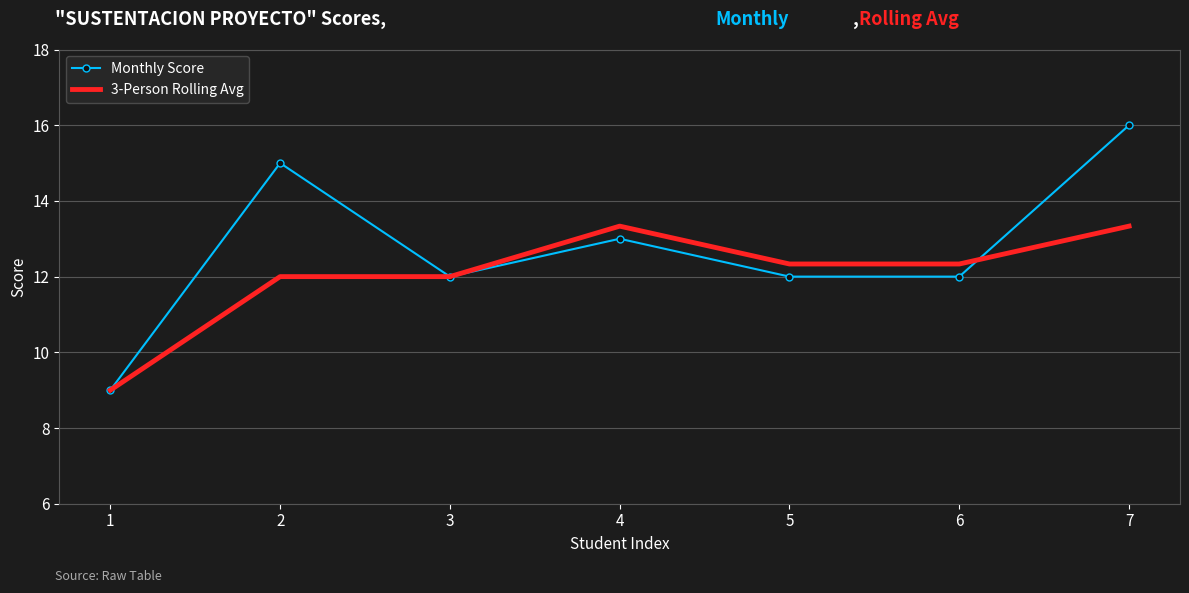

Is it true that 3-Person Rolling Avg equals 9.0 at 1?

True